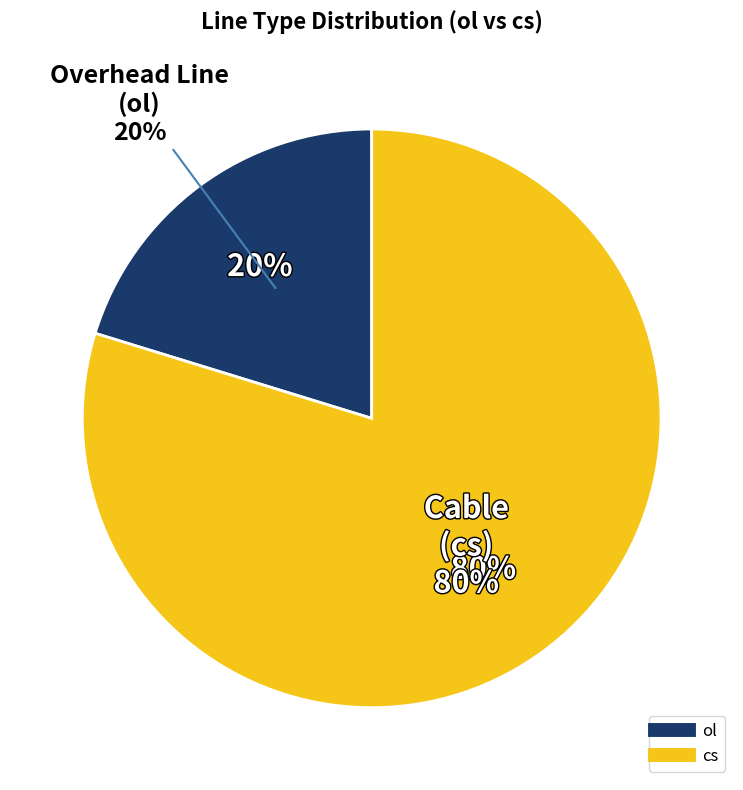

What portion of the pie excludes cs?

20.3%